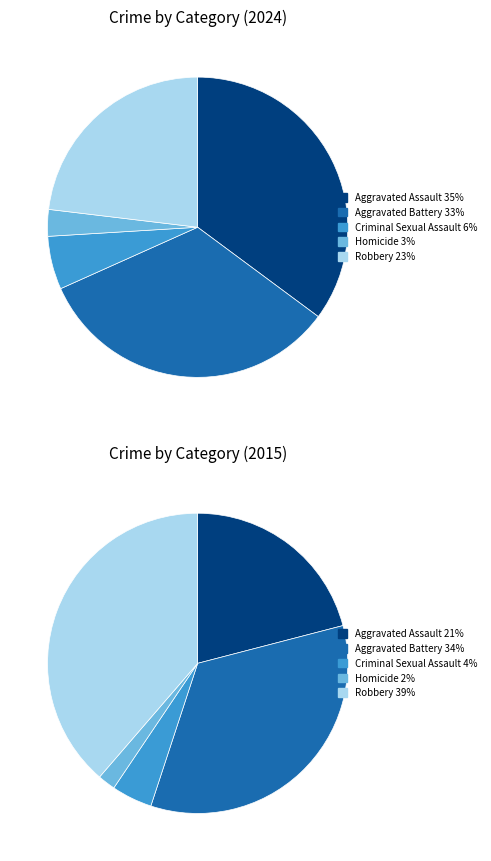

True or false: Aggravated Assault accounts for 28% of the total.

False